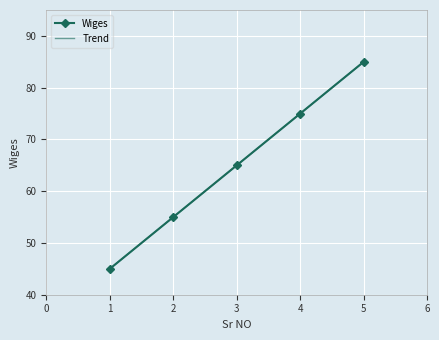

What is the difference between the Trend values at 2 and 1?

10.0